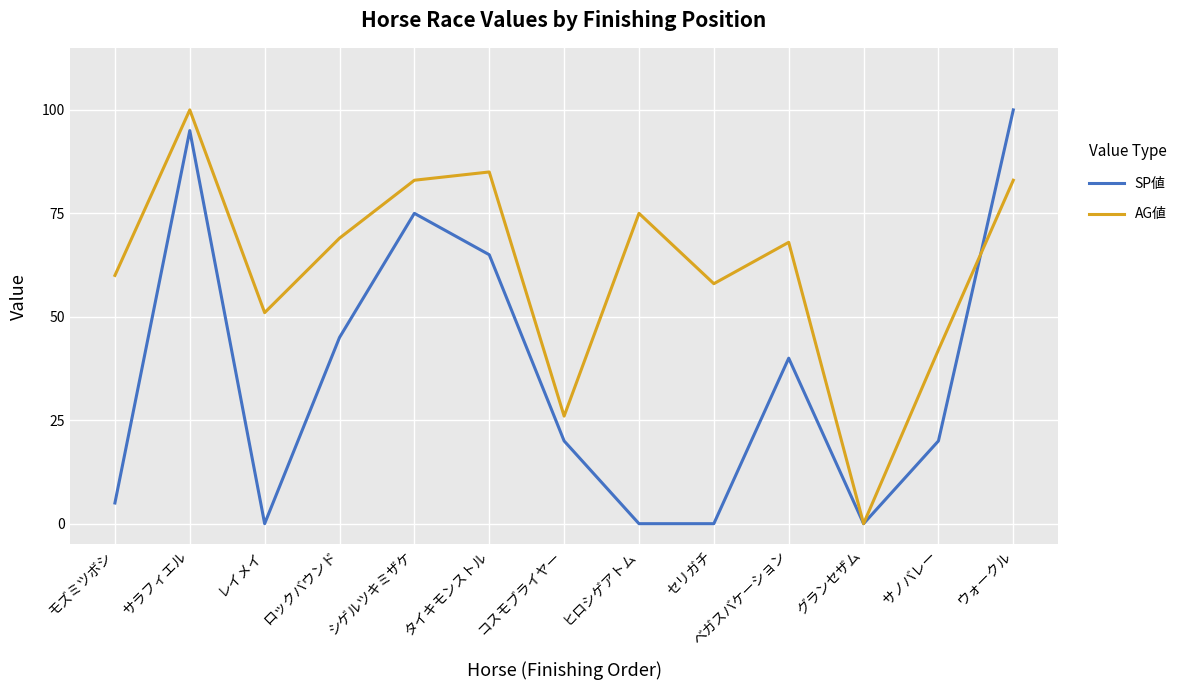

Rank the series at コスモブライヤー from highest to lowest value.

AG値, SP値